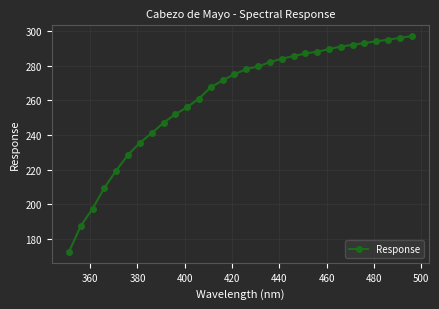

What is the value of the 4th point from the left?

209.5